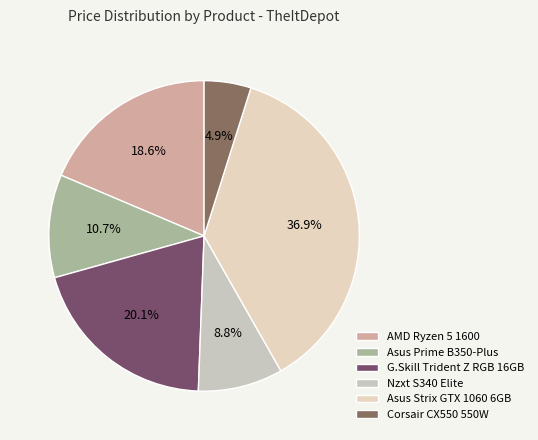

How much of the chart is everything except G.Skill Trident Z RGB 16GB?

79.9%